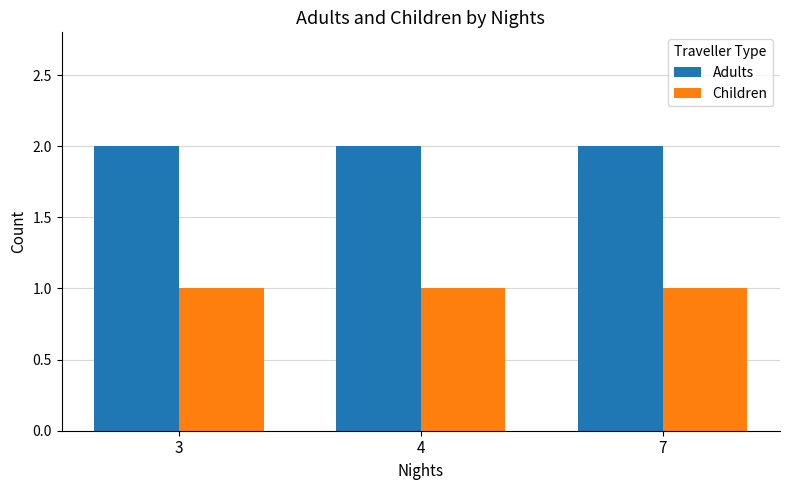

What is the sum of all Adults values?

6